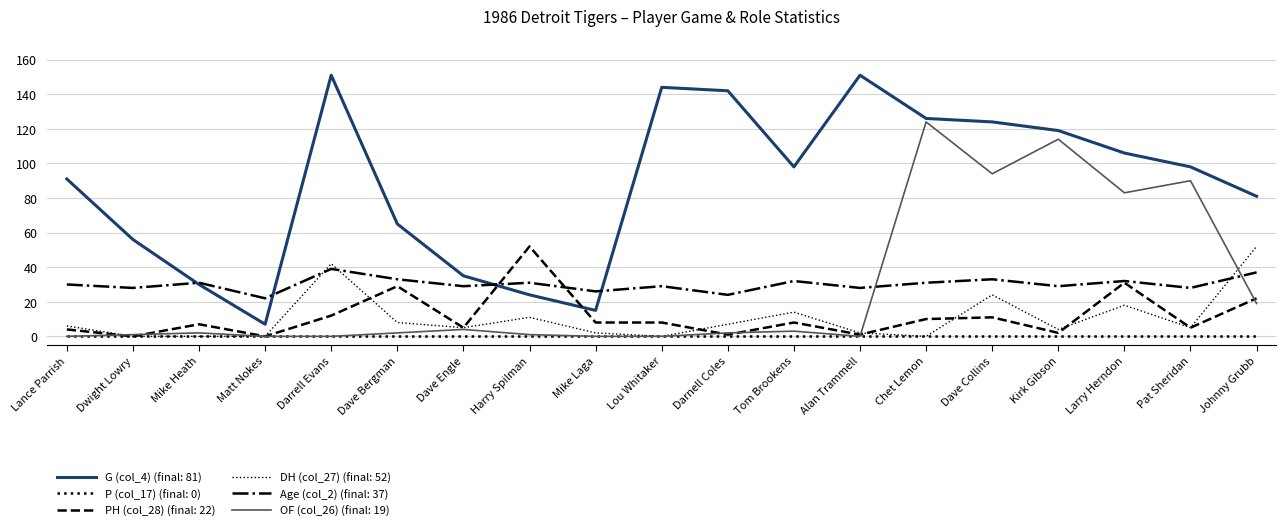

How many lines are shown in the chart?

6